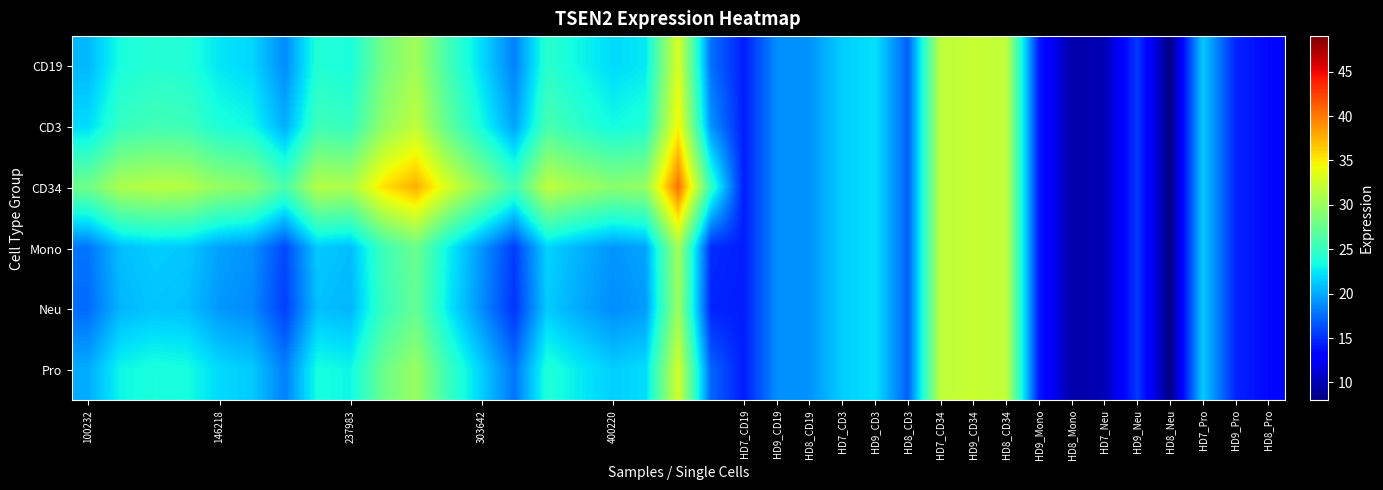

Which series has the largest total across all categories?

CD34